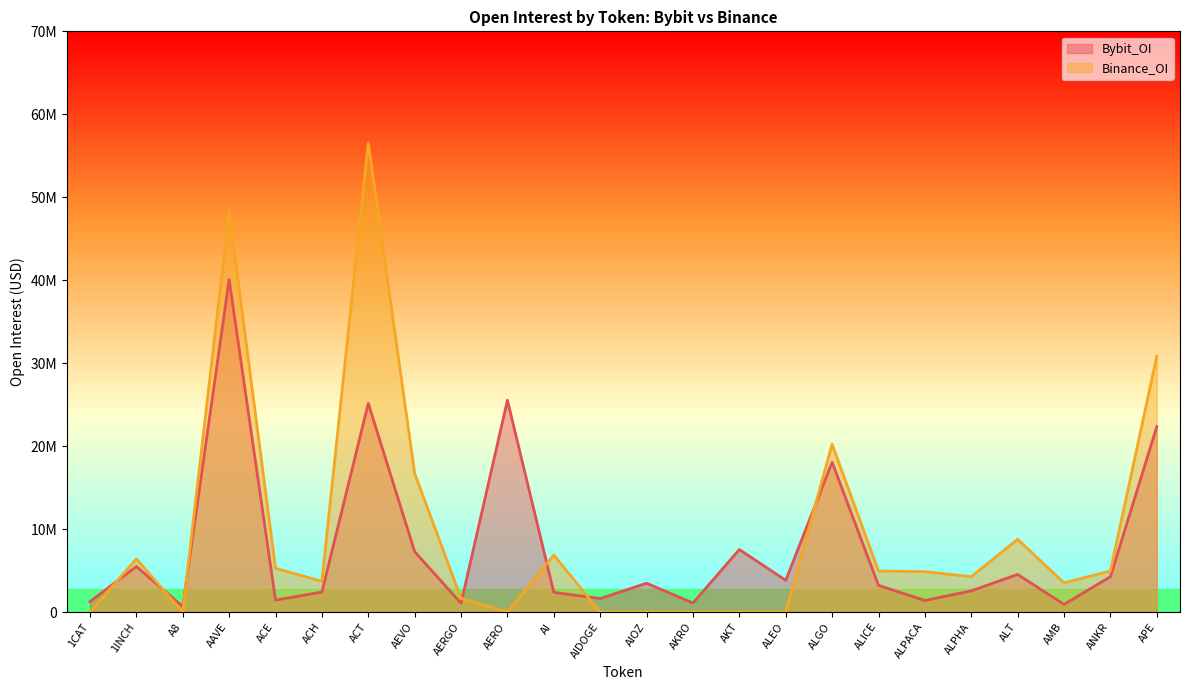

True or false: Binance_OI and Bybit_OI intersect in this chart.

True